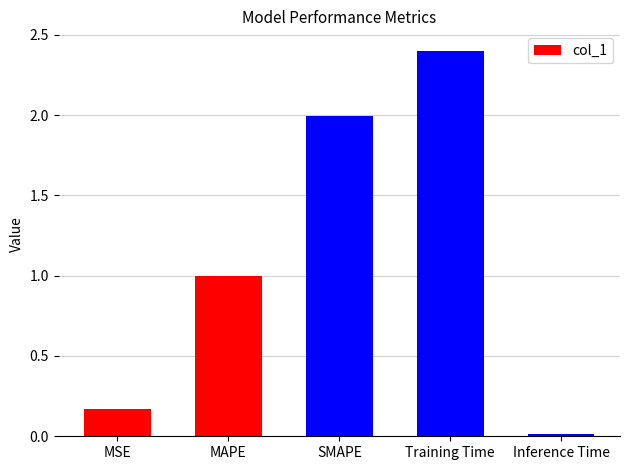

The chart shows a value of 2.0 at SMAPE. True or false?

True